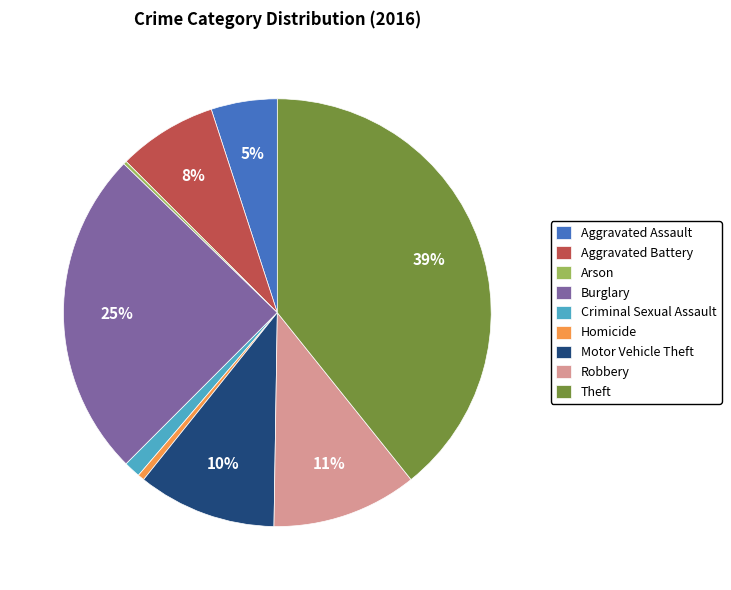

Is Homicide the majority of the pie?

No